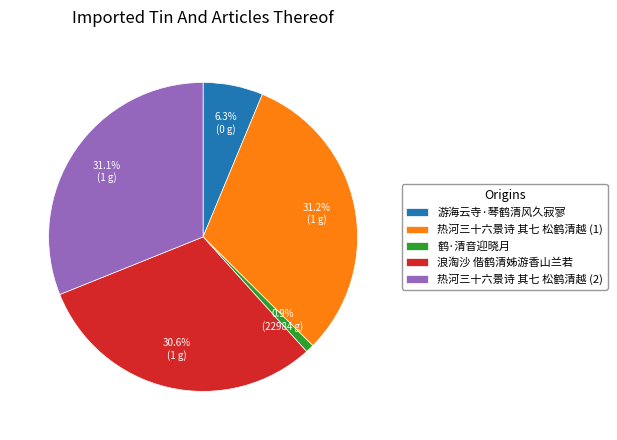

To the nearest percent, what is the combined percentage of 游海云寺·琴鹤清风久寂寥 and 鹤·清音迎晓月?

7%